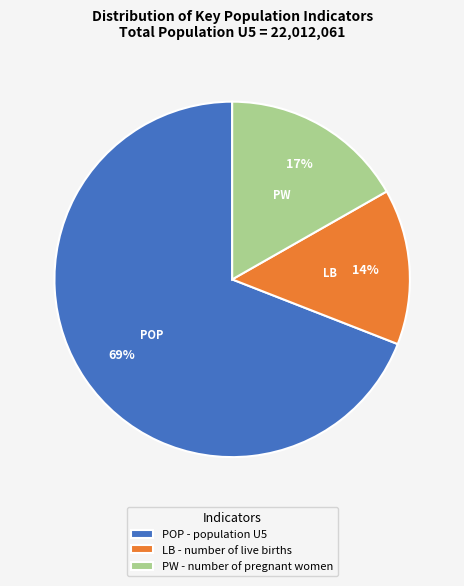

Which slice is the smallest?

LB - number of live births